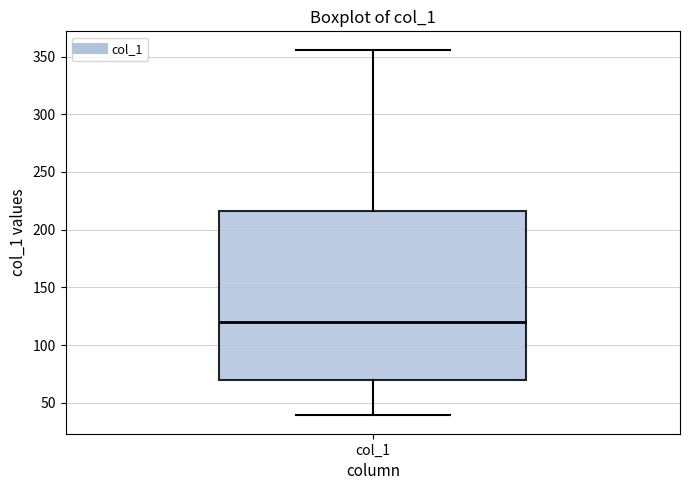

Transcribe this box plot: give where the median line is, the range the box spans, and where the two whiskers end, as read against the y-axis. The values are not printed on the chart, so give them approximately, as read against the axis.

median 120, box 70 to 215, whiskers 40 to 355